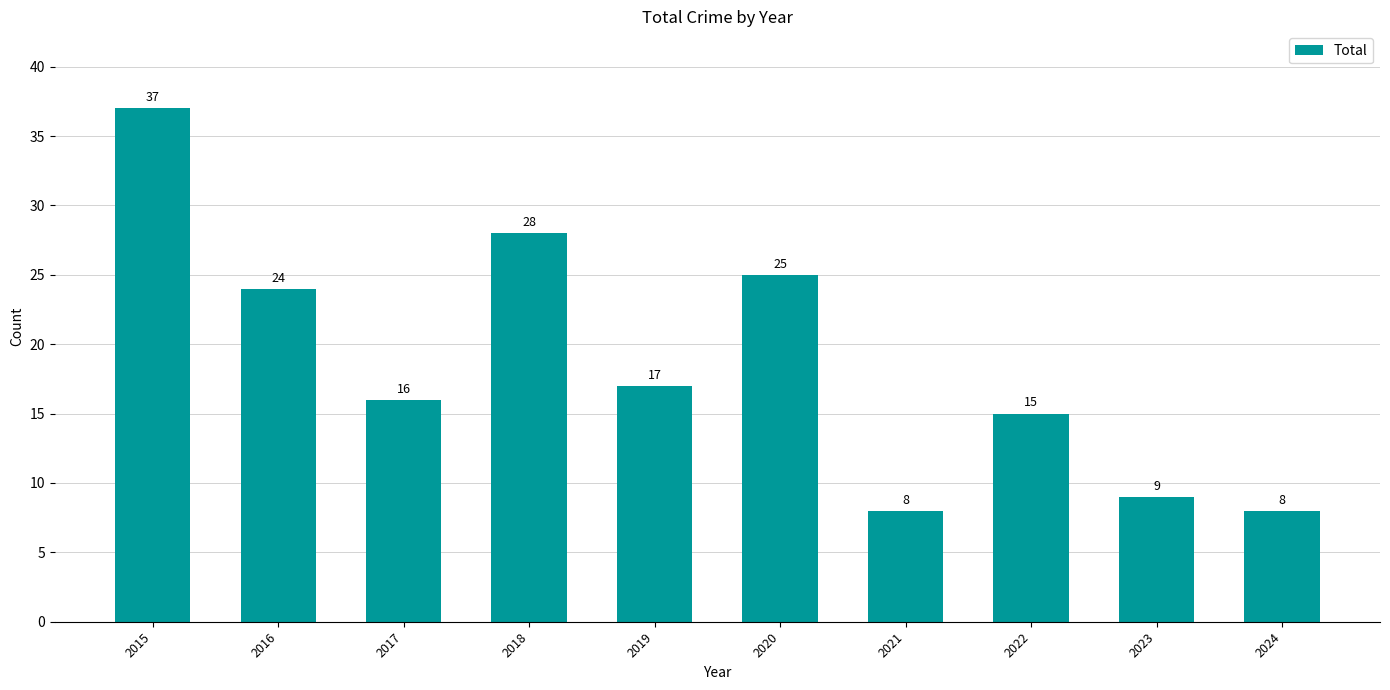

How many series are shown in this chart?

1